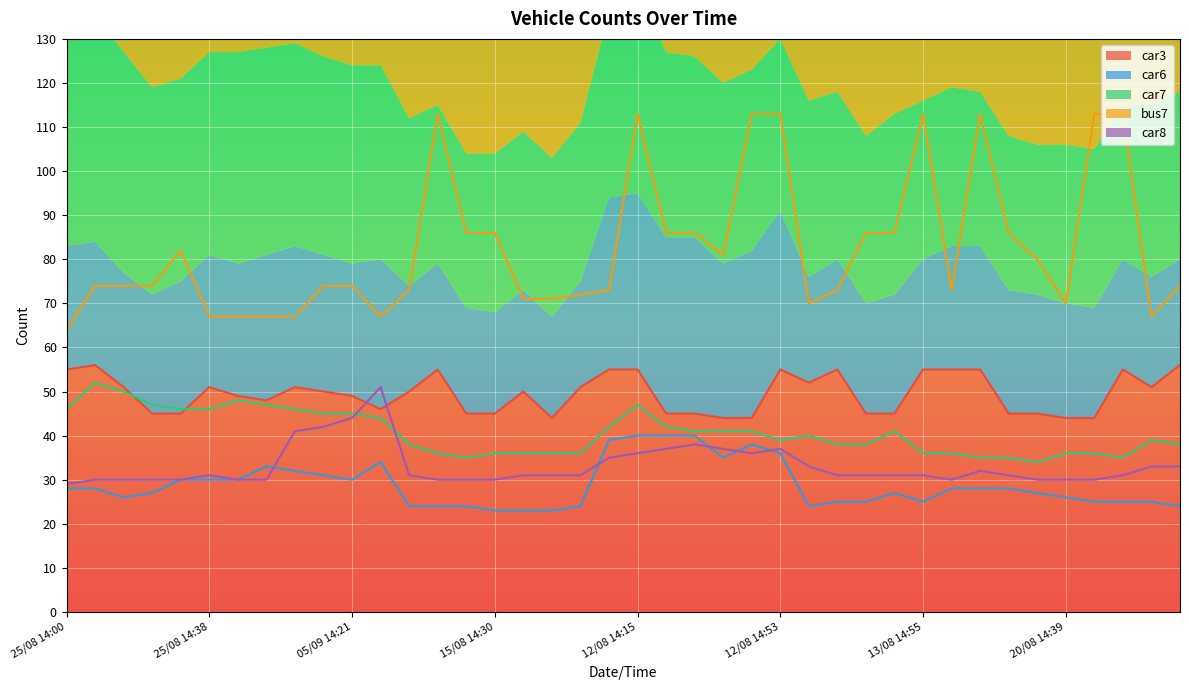

Which series has the largest total across all categories?

bus7